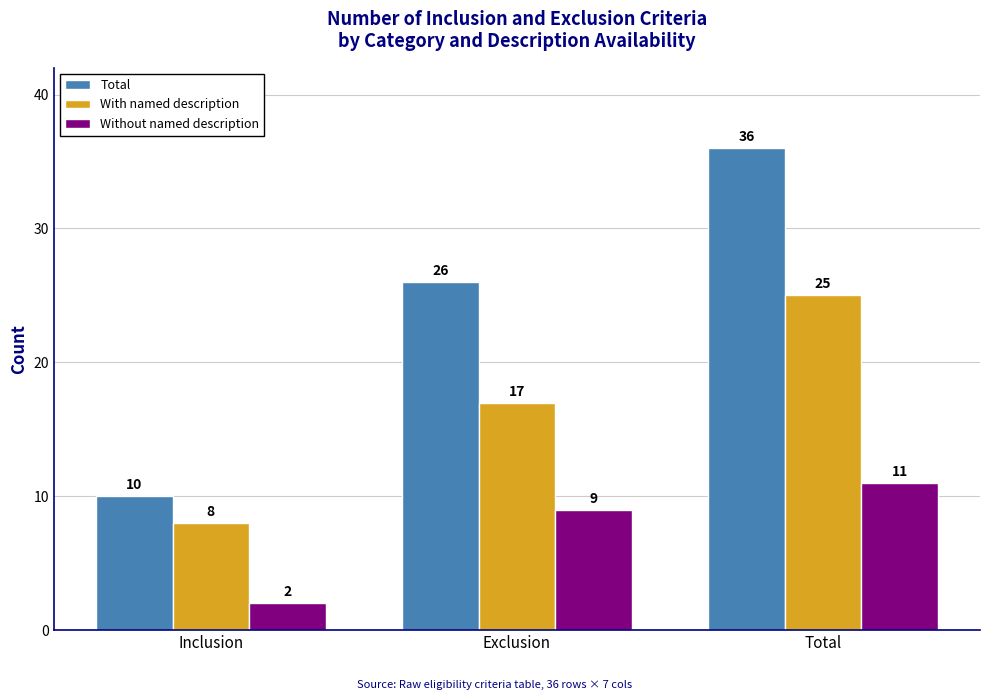

True or false: Total has a value of 26 at Exclusion.

True